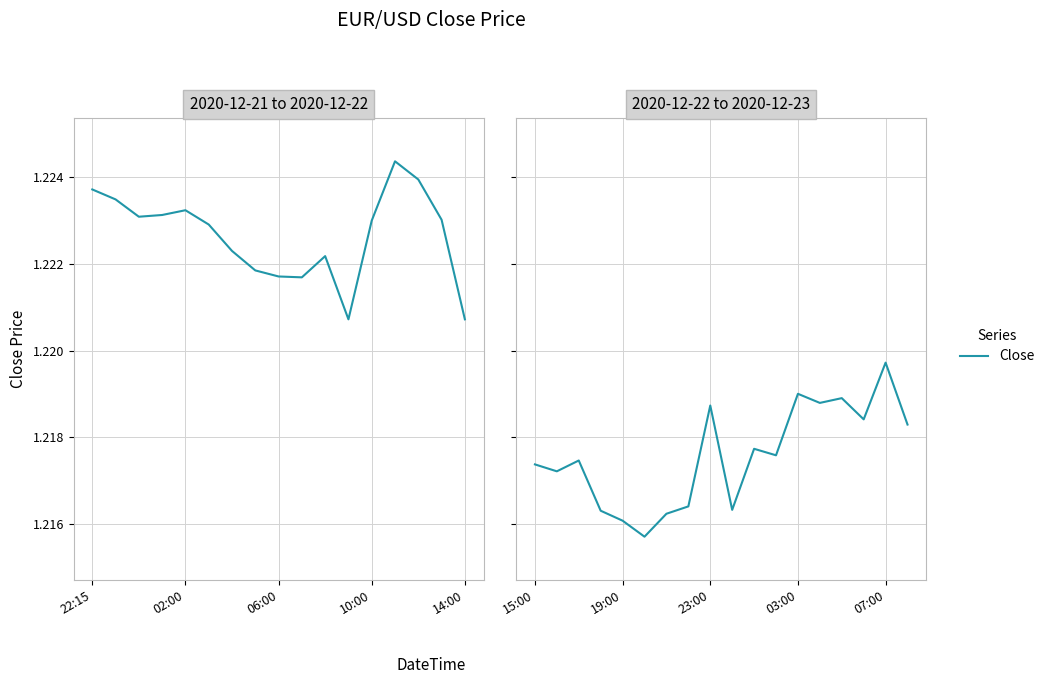

Is it true that the value at 5 is 1.9?

False